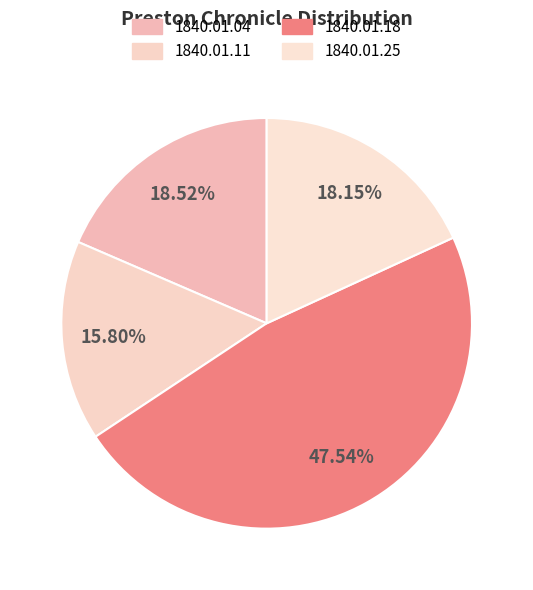

Count the number of slices in the pie.

4